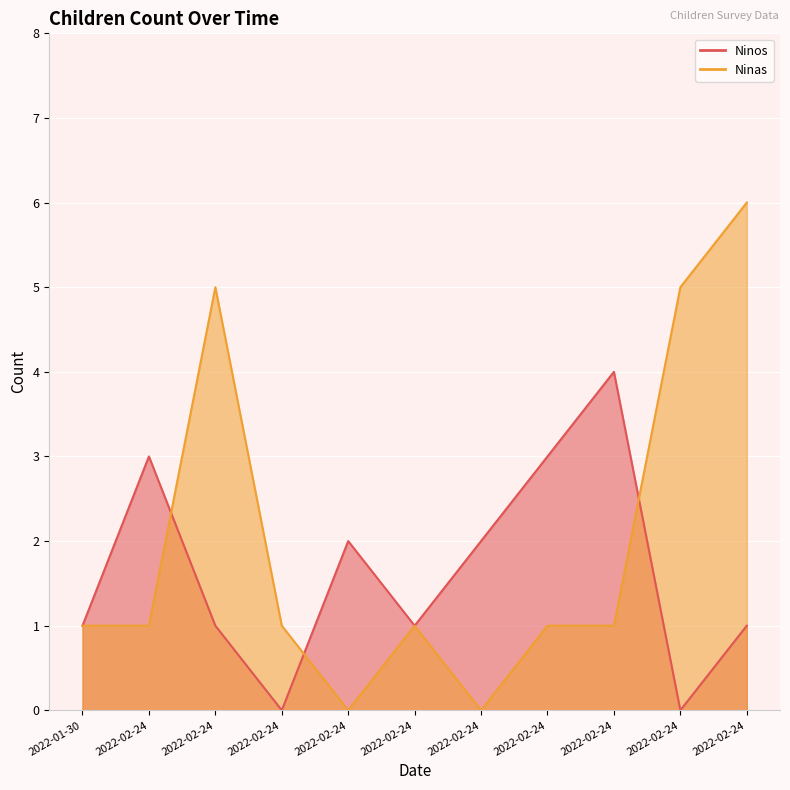

Reading right to left, extract all data points from this chart.

Ninos: 1	0	4	3	2	1	2	0	1	3	1
Ninas: 6	5	1	1	0	1	0	1	5	1	1